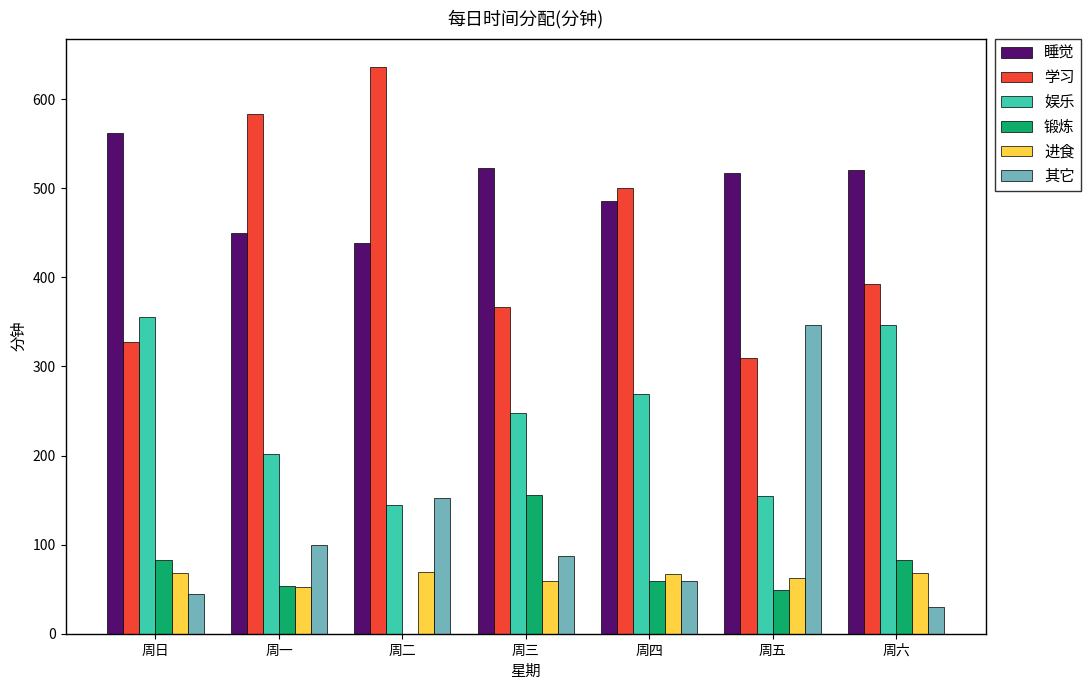

How many data points does each series have?

7